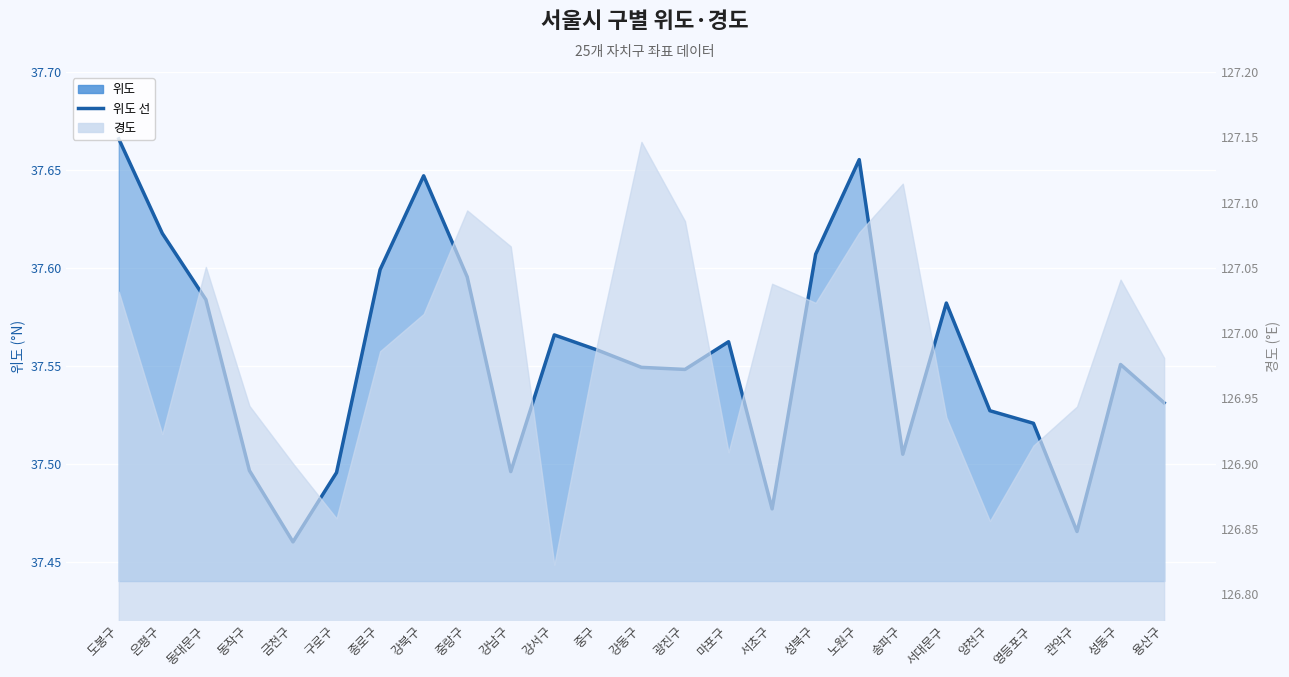

What is the change in value from 동대문구 to 동작구?

-0.1